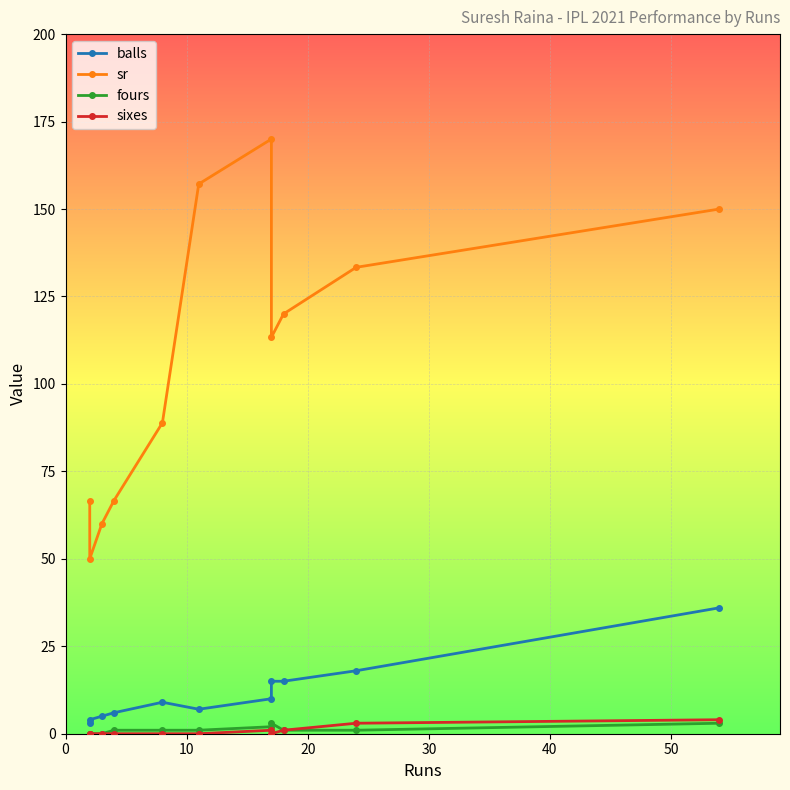

Rank the series by their maximum value, from highest to lowest.

sr, balls, sixes, fours